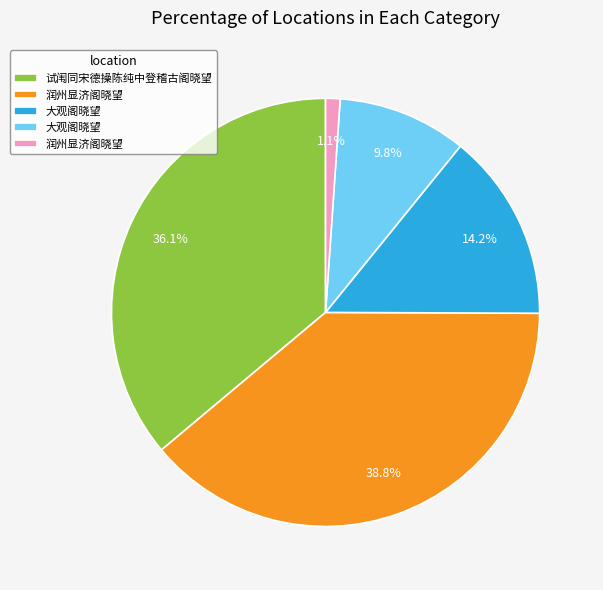

Does any single category account for the majority?

No